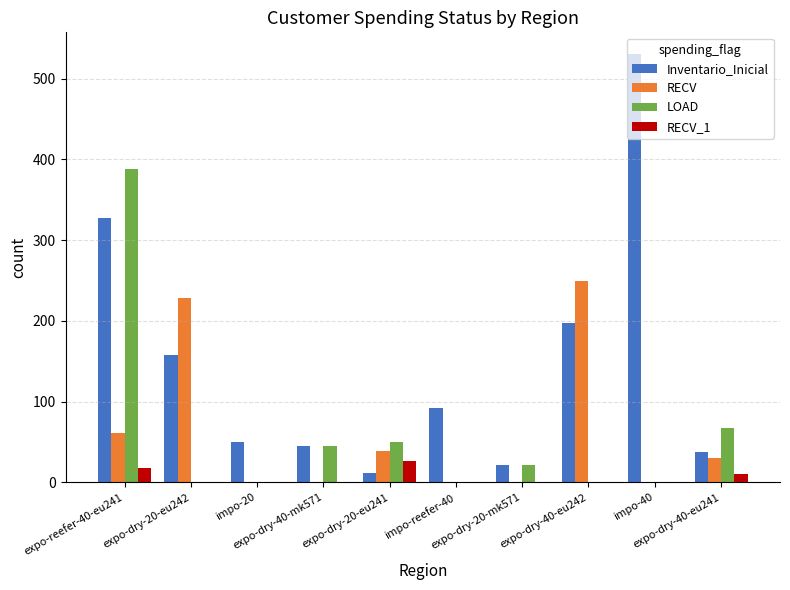

Reading left to right, what are all the values shown in this chart?

Inventario_Inicial: expo-reefer-40-eu241=327	expo-dry-20-eu242=158	impo-20=50	expo-dry-40-mk571=45	expo-dry-20-eu241=11	impo-reefer-40=92	expo-dry-20-mk571=22	expo-dry-40-eu242=198	impo-40=531	expo-dry-40-eu241=37
RECV: expo-reefer-40-eu241=61	expo-dry-20-eu242=229	impo-20=0	expo-dry-40-mk571=0	expo-dry-20-eu241=39	impo-reefer-40=0	expo-dry-20-mk571=0	expo-dry-40-eu242=249	impo-40=0	expo-dry-40-eu241=30
LOAD: expo-reefer-40-eu241=388	expo-dry-20-eu242=0	impo-20=0	expo-dry-40-mk571=45	expo-dry-20-eu241=50	impo-reefer-40=0	expo-dry-20-mk571=22	expo-dry-40-eu242=0	impo-40=0	expo-dry-40-eu241=67
RECV_1: expo-reefer-40-eu241=18	expo-dry-20-eu242=0	impo-20=0	expo-dry-40-mk571=0	expo-dry-20-eu241=26	impo-reefer-40=0	expo-dry-20-mk571=0	expo-dry-40-eu242=0	impo-40=0	expo-dry-40-eu241=10